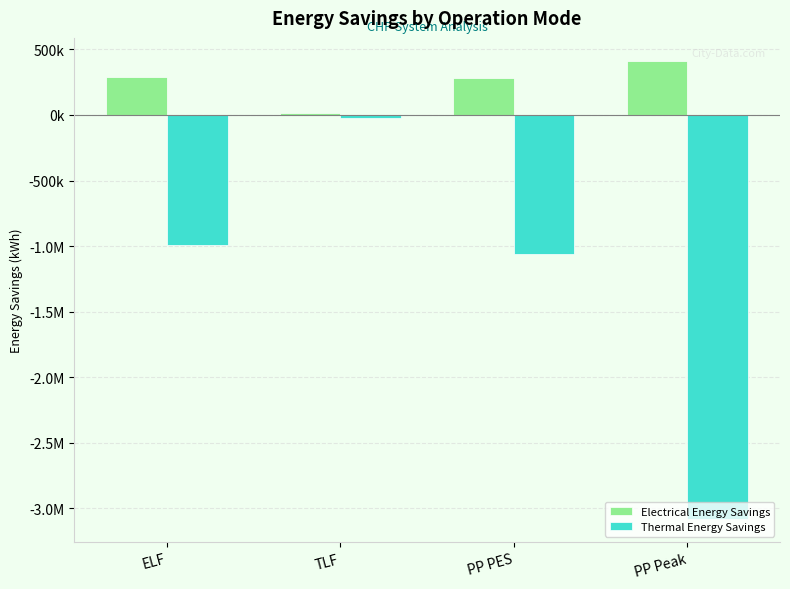

Reading right to left, list all the values displayed in this chart.

Electrical Energy Savings: PP Peak=413128.5	PP PES=284916.0	TLF=15209.6	ELF=287017.8
Thermal Energy Savings: PP Peak=-3083621.6	PP PES=-1061202.0	TLF=-19726.2	ELF=-989969.7